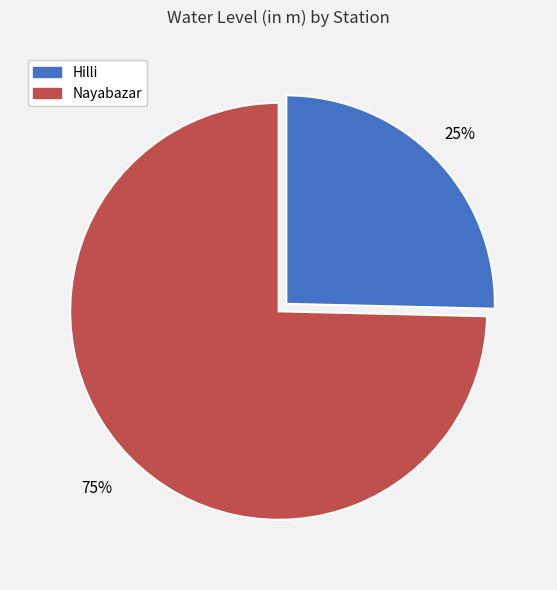

Which category has the smallest portion of the pie?

Hilli